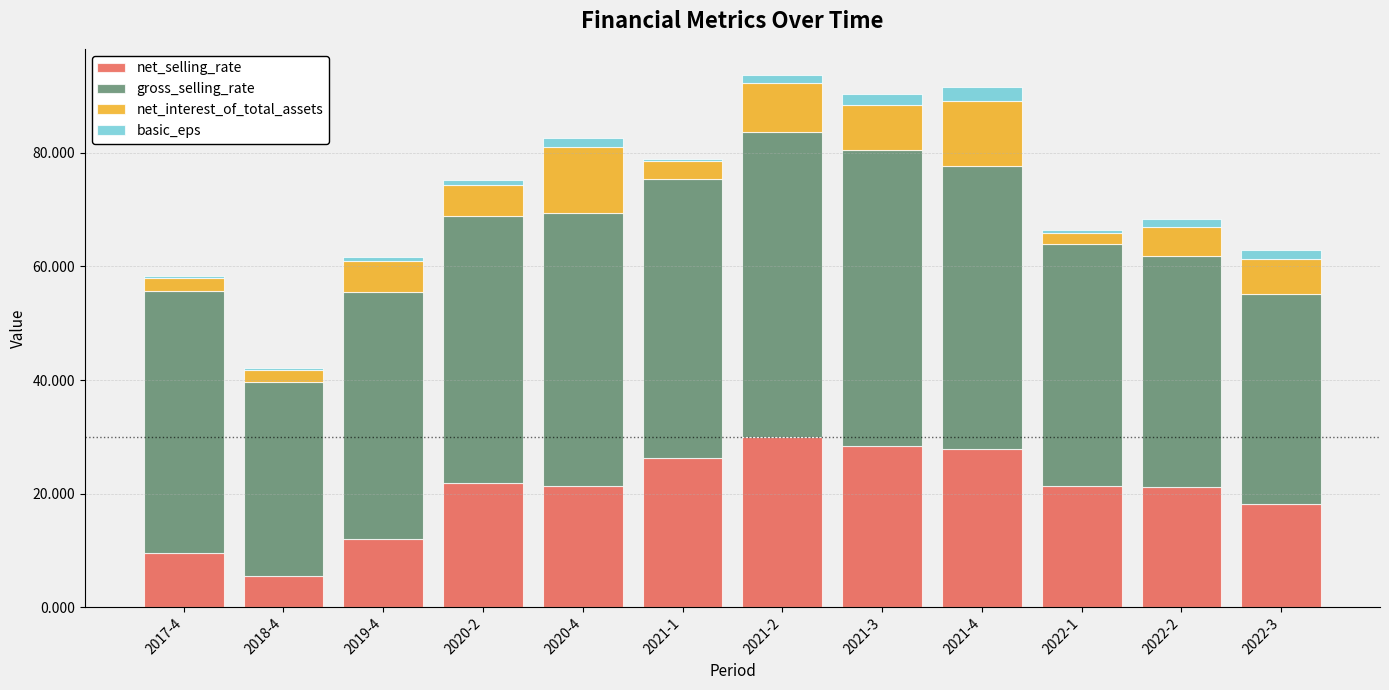

How many bars are there in total?

12